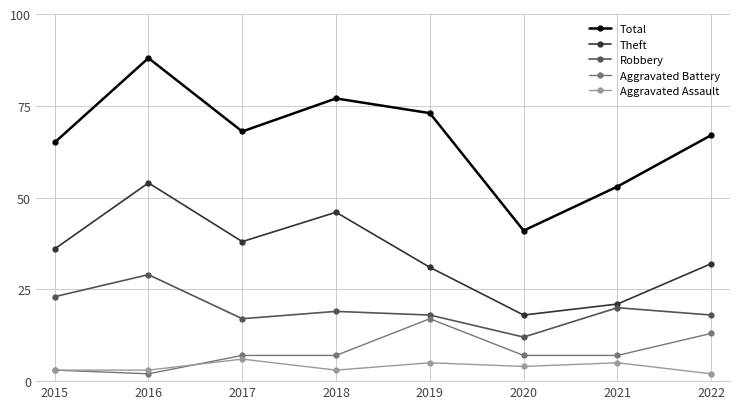

How many Aggravated Assault values are between 3 and 5?

6